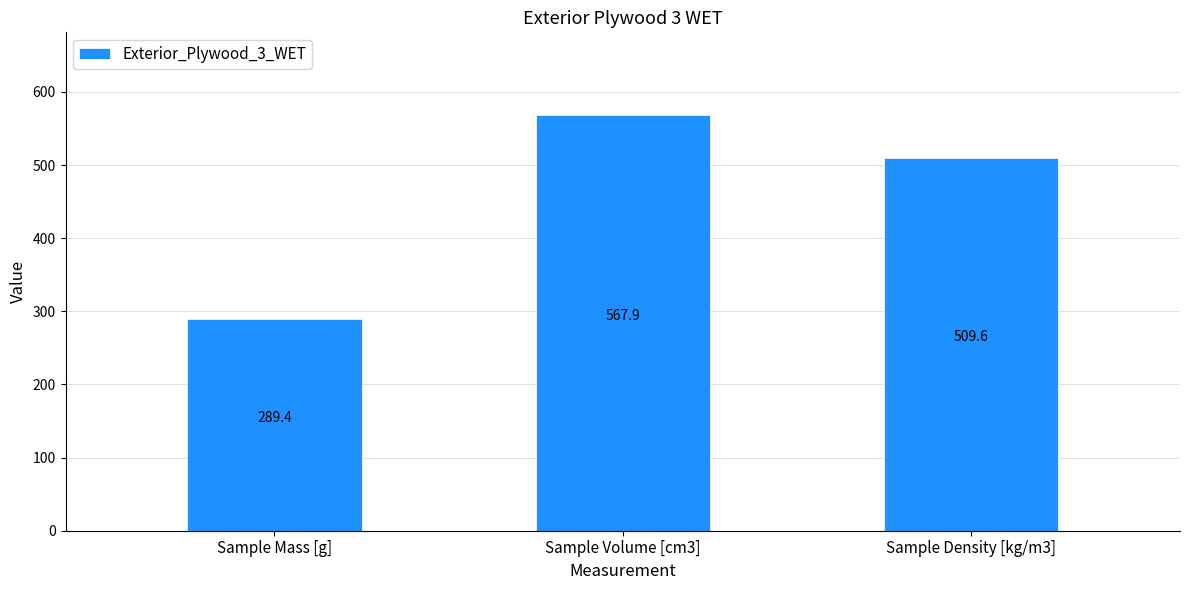

What is the approximate value at Sample Volume [cm3]?

567.9